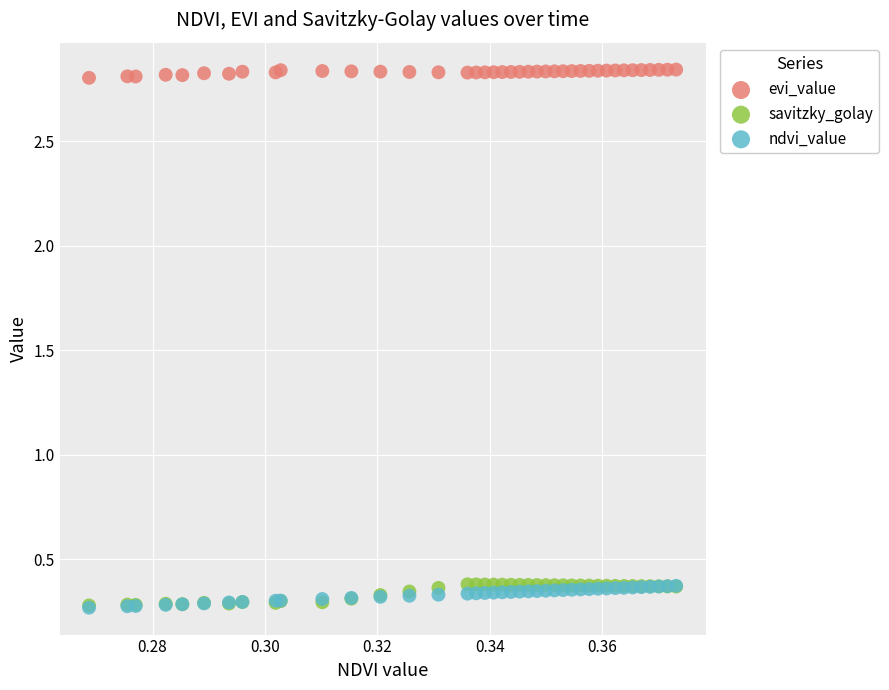

Which series reaches the maximum Y coordinate?

evi_value